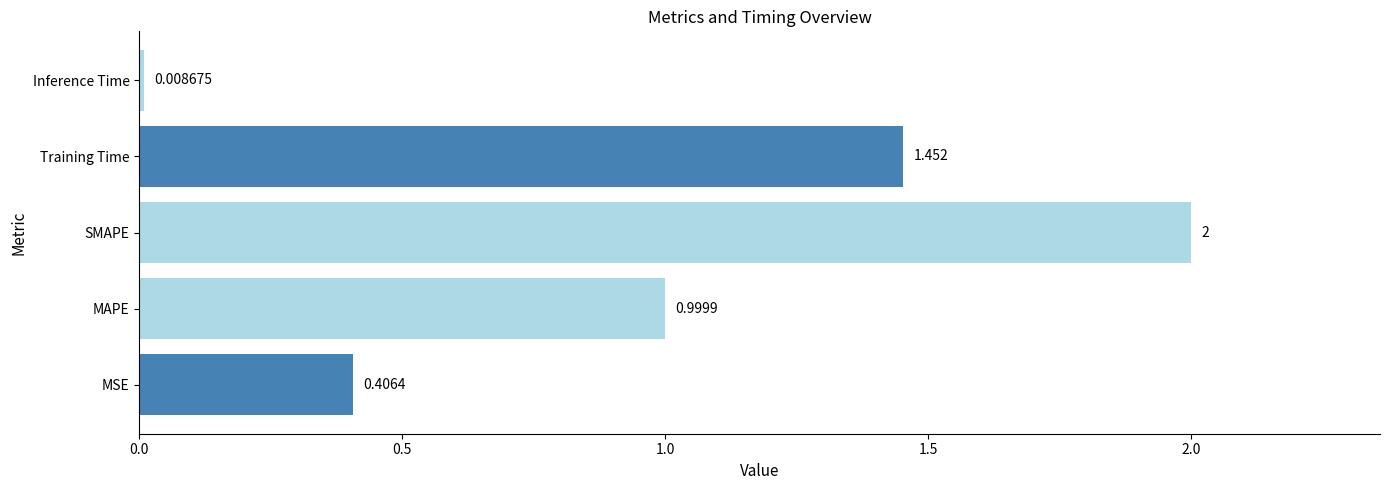

Which has a higher value, MSE or Inference Time?

MSE